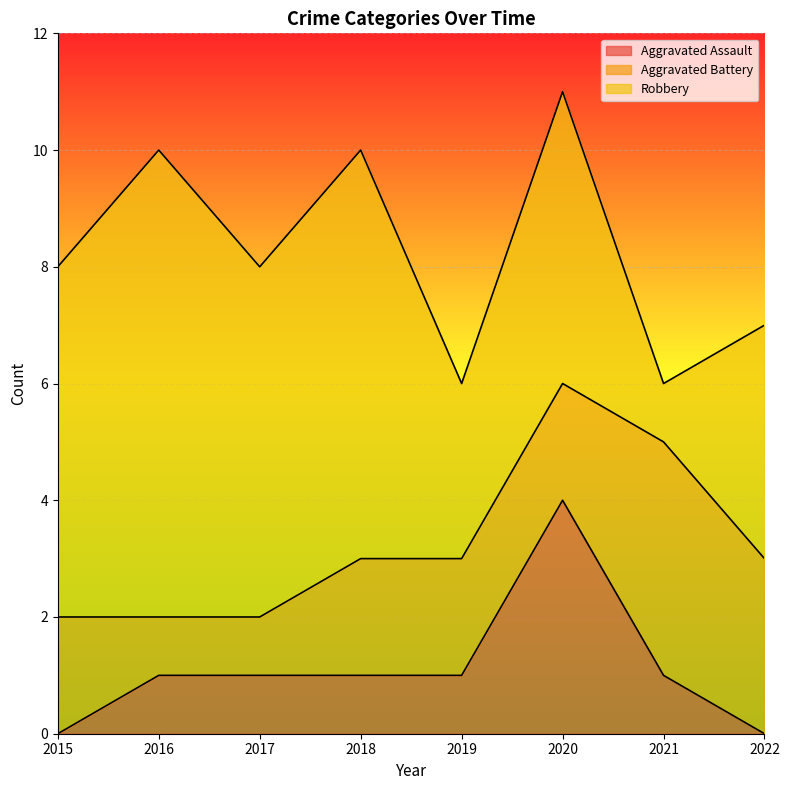

Count the number of categories in the chart.

8